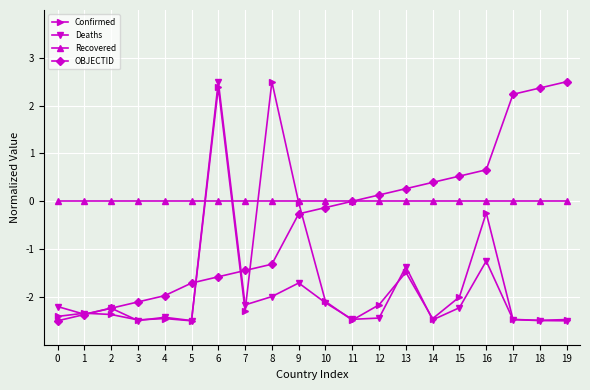

What value does the Confirmed series have at 19?

-2.5